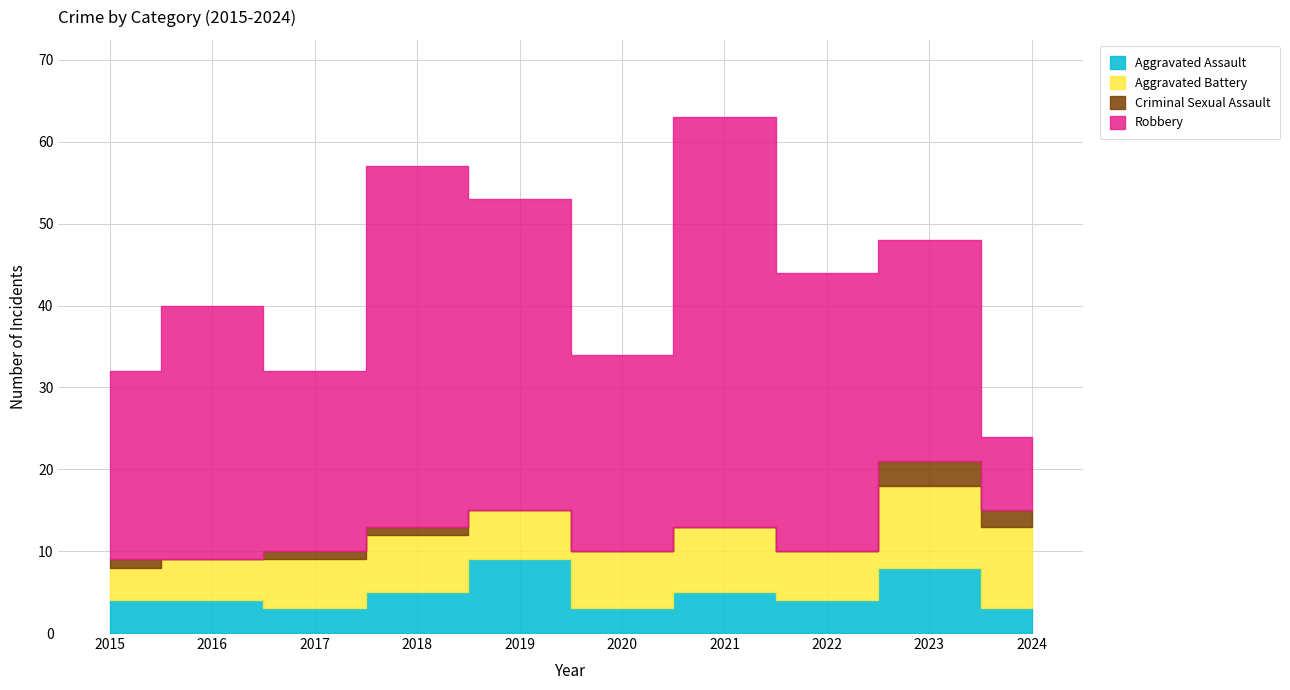

What is the value of the Aggravated Assault point at the 4th from the left?

5